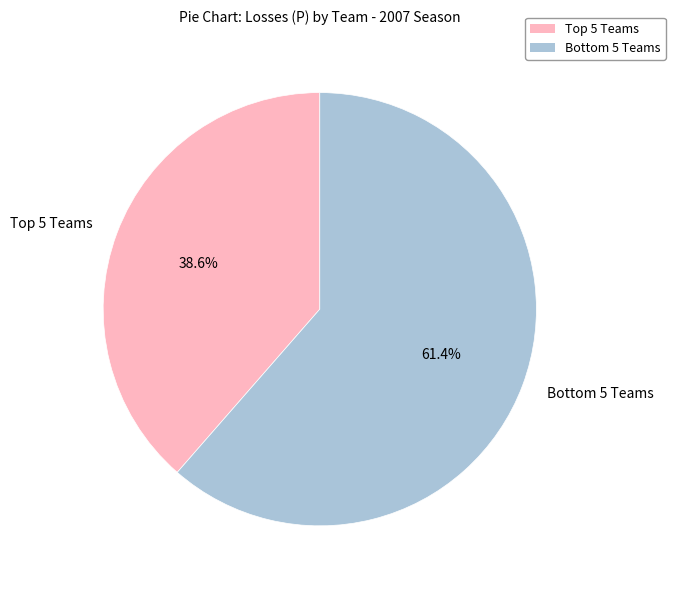

Rank the categories by value from lowest to highest.

Top 5 Teams, Bottom 5 Teams